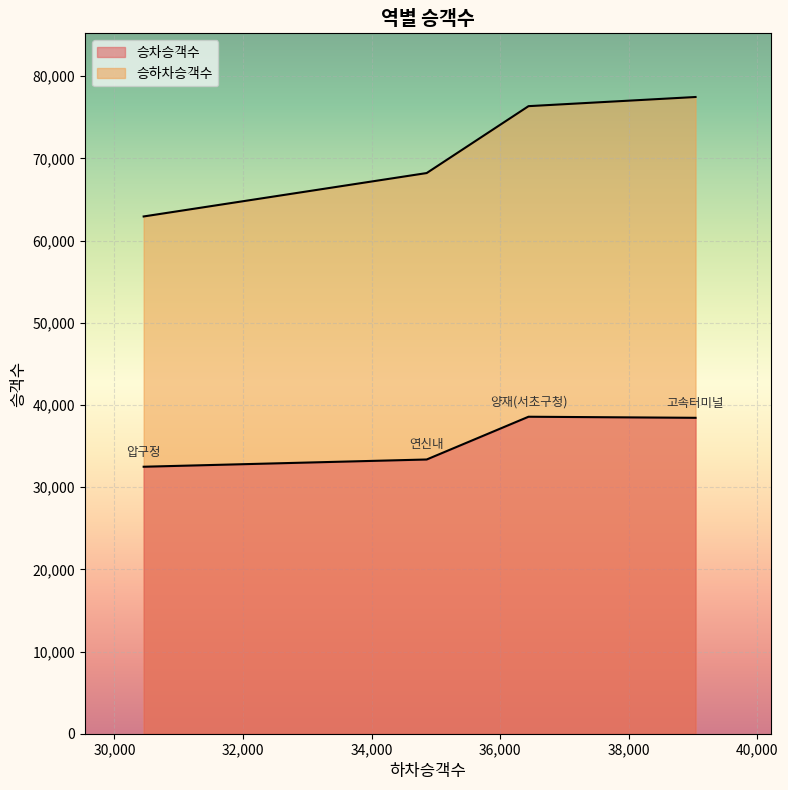

How many series are shown in this chart?

2